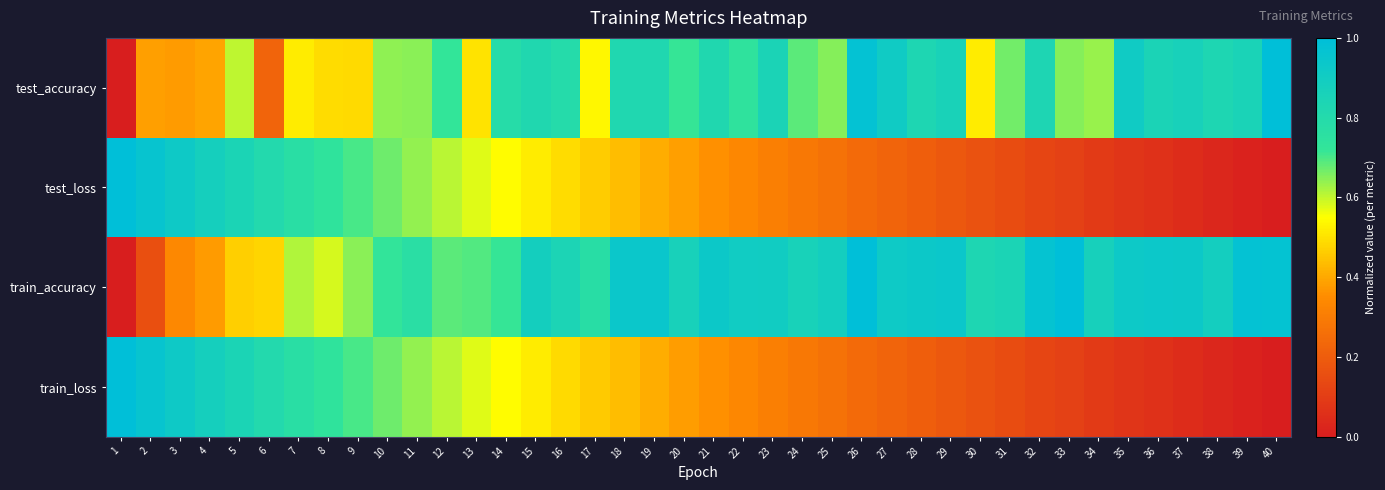

Reading left to right, extract all data points from this chart.

test_accuracy: 1=0.0	2=0.4	3=0.4	4=0.4	5=0.6	6=0.2	7=0.5	8=0.5	9=0.5	10=0.6	11=0.6	12=0.7	13=0.5	14=0.8	15=0.8	16=0.8	17=0.5	18=0.8	19=0.8	20=0.7	21=0.8	22=0.7	23=0.9	24=0.7	25=0.6	26=1.0	27=0.9	28=0.8	29=0.9	30=0.5	31=0.7	32=0.8	33=0.6	34=0.6	35=0.9	36=0.9	37=0.9	38=0.8	39=0.9	40=1.0
test_loss: 1=1.0	2=1.0	3=0.9	4=0.9	5=0.8	6=0.8	7=0.8	8=0.7	9=0.7	10=0.7	11=0.6	12=0.6	13=0.6	14=0.5	15=0.5	16=0.5	17=0.5	18=0.4	19=0.4	20=0.4	21=0.4	22=0.3	23=0.3	24=0.3	25=0.3	26=0.2	27=0.2	28=0.2	29=0.2	30=0.2	31=0.1	32=0.1	33=0.1	34=0.1	35=0.1	36=0.1	37=0.0	38=0.0	39=0.0	40=0.0
train_accuracy: 1=0.0	2=0.2	3=0.3	4=0.4	5=0.5	6=0.5	7=0.6	8=0.6	9=0.6	10=0.7	11=0.8	12=0.7	13=0.7	14=0.7	15=0.9	16=0.8	17=0.8	18=0.9	19=0.9	20=0.9	21=0.9	22=0.9	23=0.9	24=0.9	25=0.9	26=1.0	27=0.9	28=0.9	29=0.9	30=0.8	31=0.8	32=1.0	33=1.0	34=0.9	35=0.9	36=0.9	37=0.9	38=0.9	39=1.0	40=1.0
train_loss: 1=1.0	2=1.0	3=0.9	4=0.9	5=0.8	6=0.8	7=0.8	8=0.7	9=0.7	10=0.7	11=0.6	12=0.6	13=0.6	14=0.5	15=0.5	16=0.5	17=0.5	18=0.4	19=0.4	20=0.4	21=0.4	22=0.3	23=0.3	24=0.3	25=0.3	26=0.2	27=0.2	28=0.2	29=0.2	30=0.2	31=0.1	32=0.1	33=0.1	34=0.1	35=0.1	36=0.1	37=0.0	38=0.0	39=0.0	40=0.0